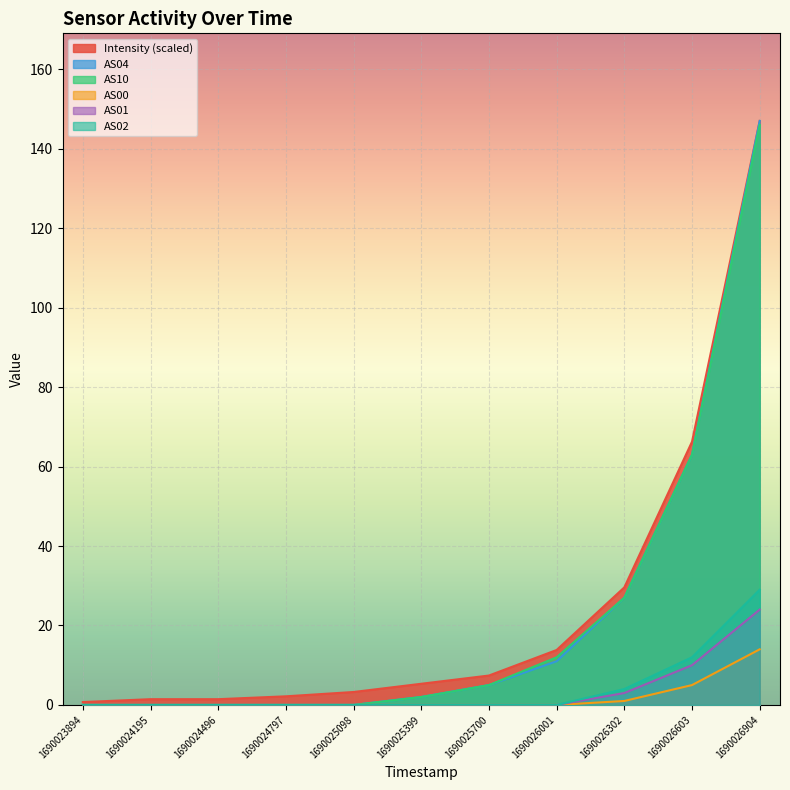

Read the Intensity value at 1690023894.

0.7